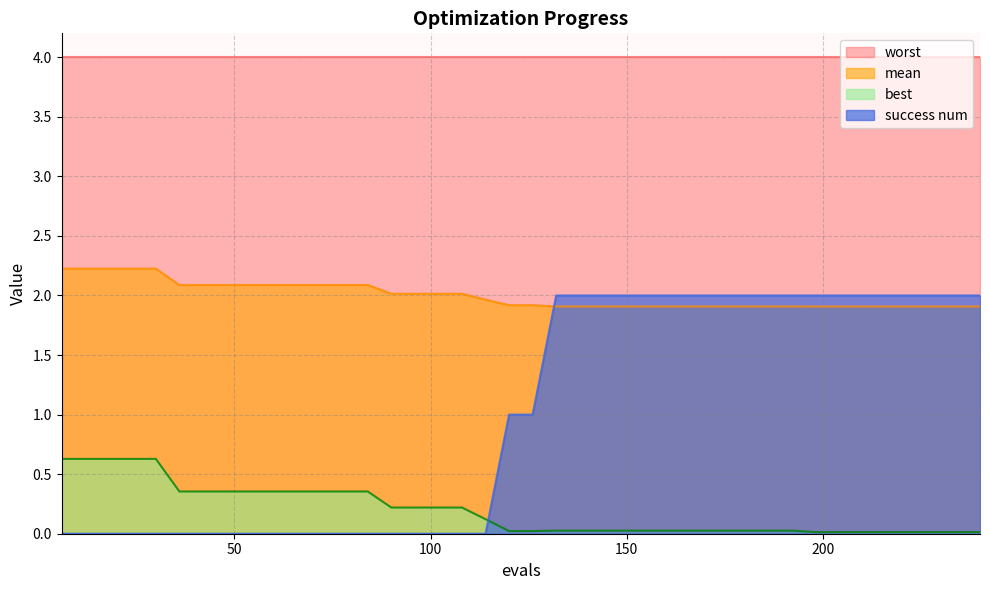

After their last crossing, which series has the higher values: success num or mean?

success num